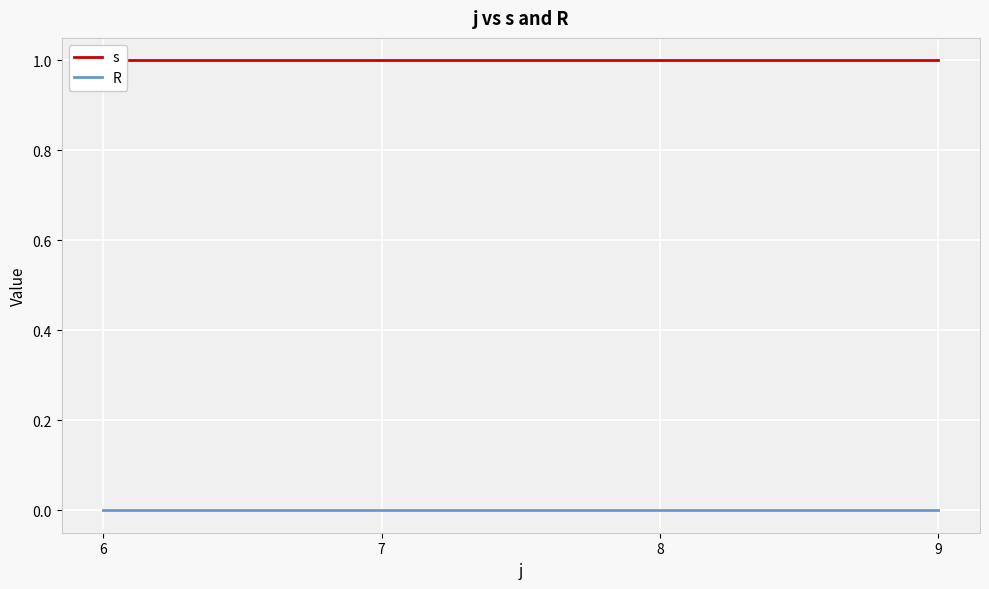

The value of s at 7 is 1. True or false?

True